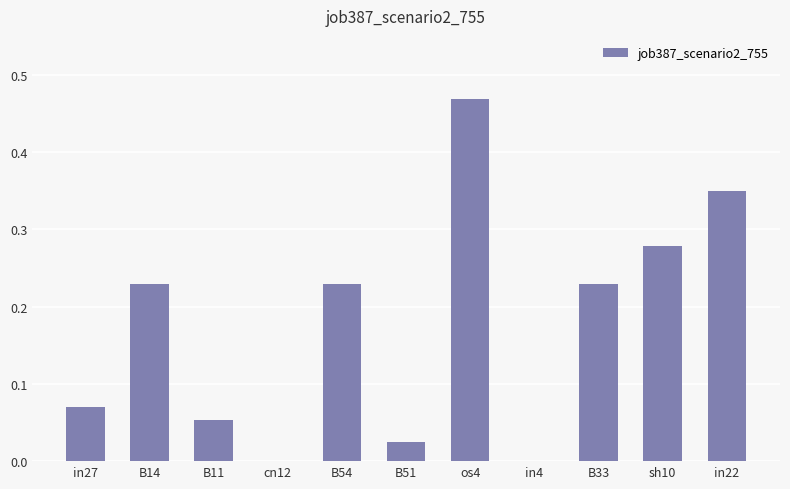

Which category has the highest value across all series?

os4